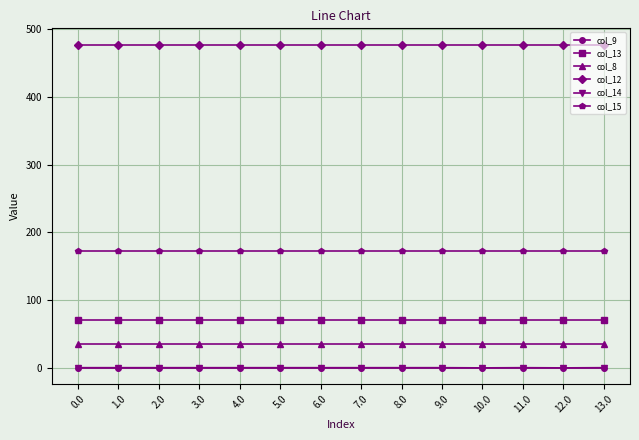

What position from the right is 4.0?

10